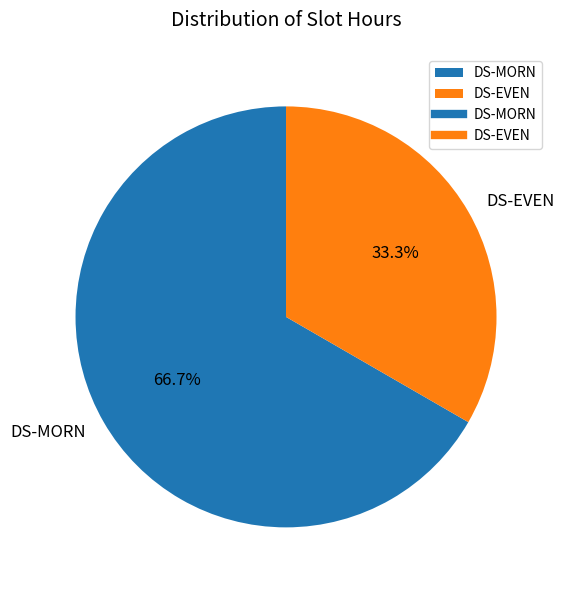

To the nearest percent, what is the average slice percentage?

50%